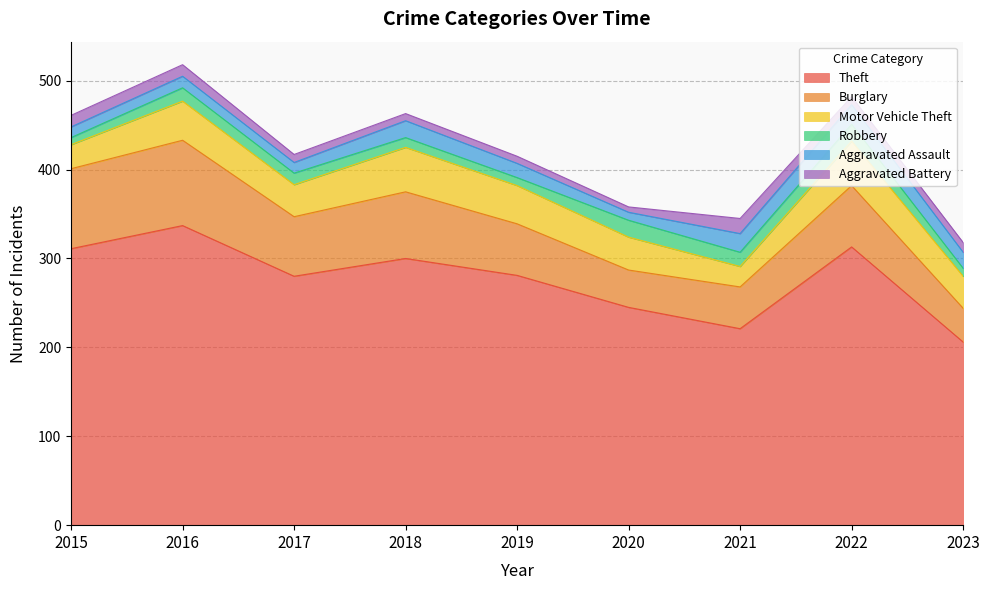

Is it true that Motor Vehicle Theft equals 27 at 2015?

True